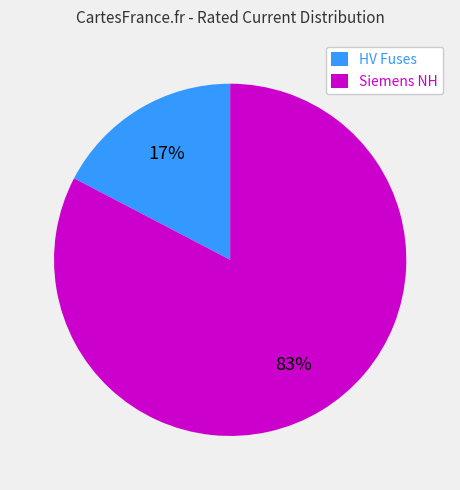

Count the number of slices in the pie.

2